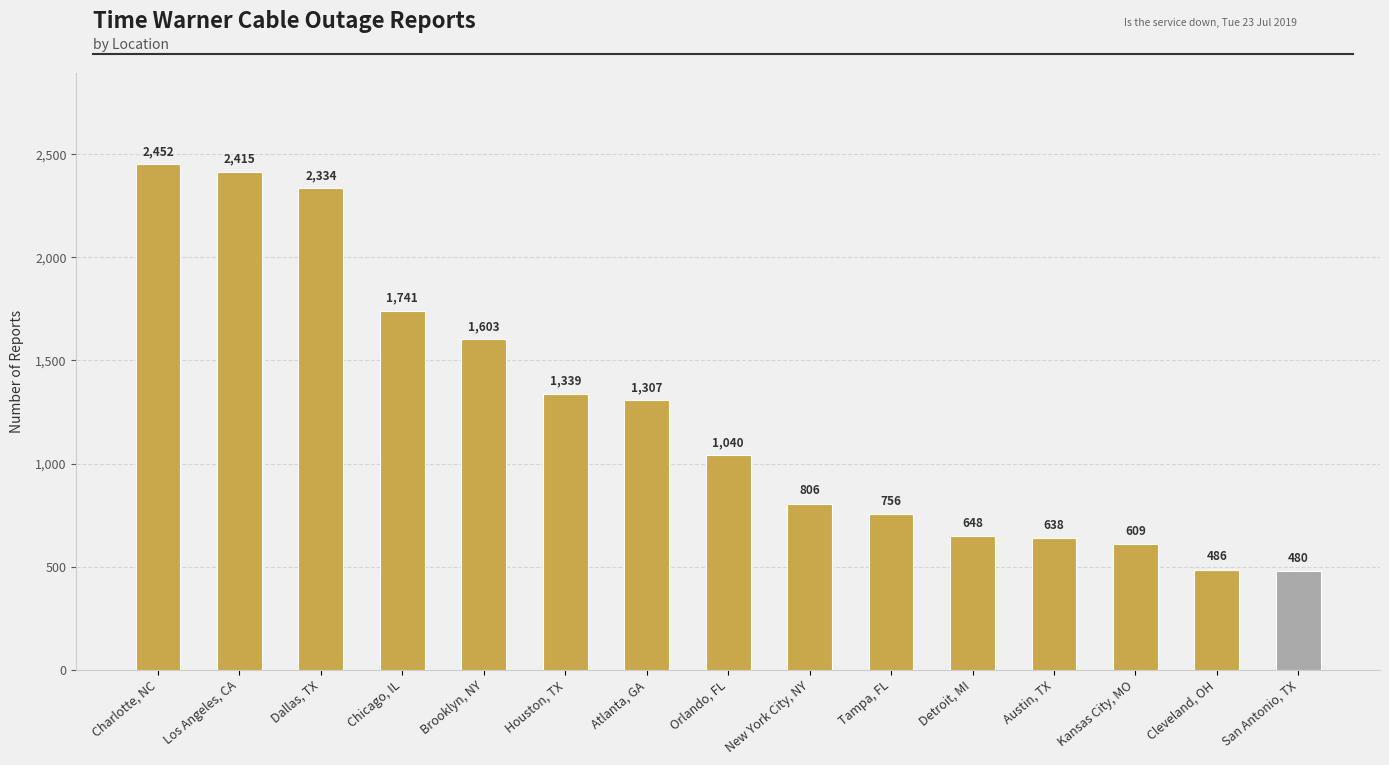

What is the sum of all values?

18654